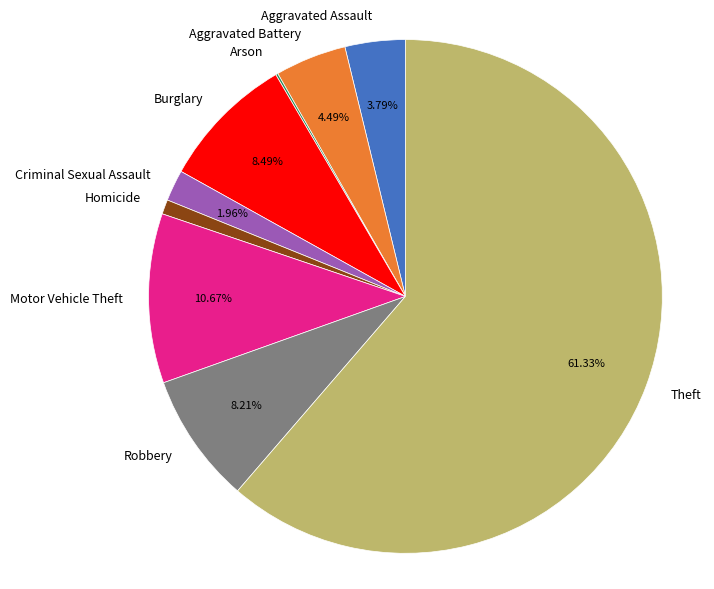

Do Burglary and Aggravated Battery together represent more than half of the pie?

No